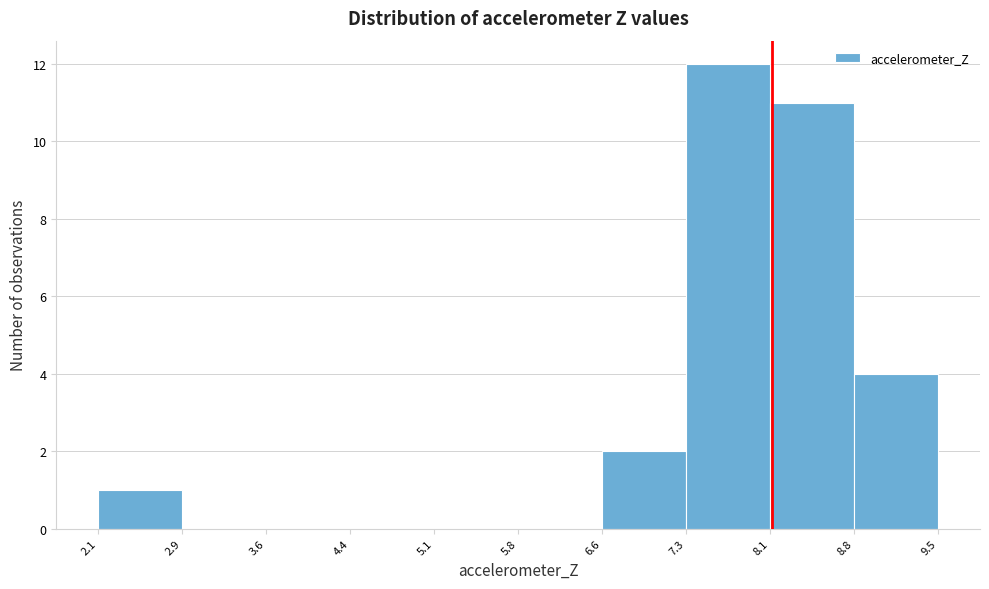

Over which range of the x-axis is the bar tallest?

7.3 to 8.1